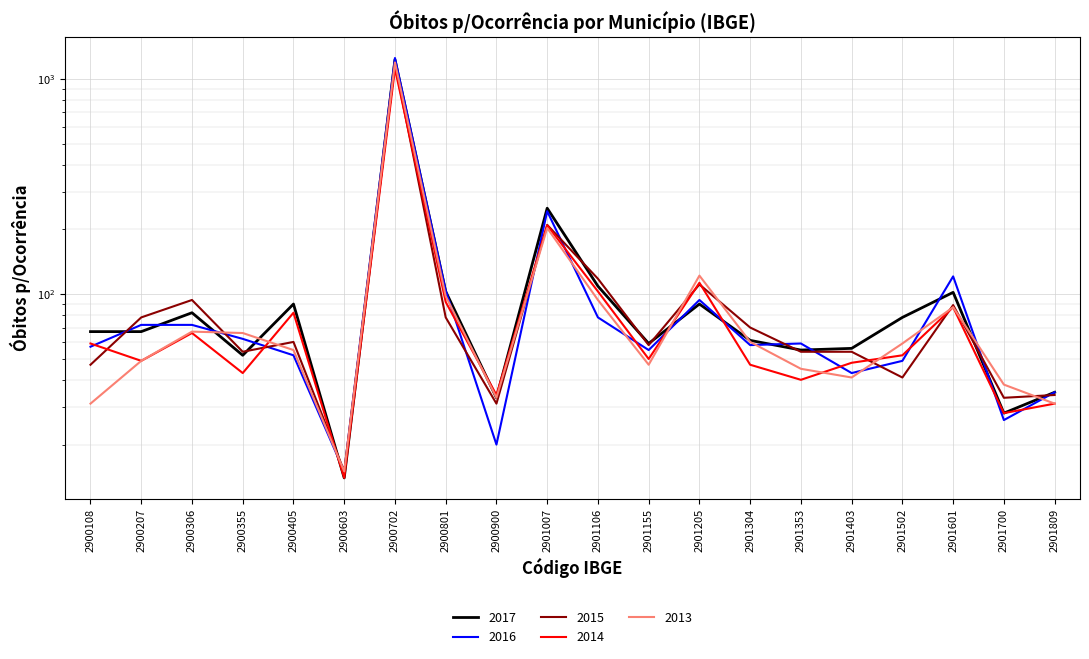

Reading left to right, transcribe all the data shown in this chart.

2017: 67	67	82	52	90	14	1230	103	33	251	109	59	90	61	55	56	78	102	28	35
2016: 57	72	72	62	52	15	1252	104	20	243	78	55	94	58	59	43	49	121	26	35
2015: 47	78	94	54	60	15	1174	78	31	210	118	58	111	70	54	54	41	89	33	34
2014: 59	49	66	43	82	14	1117	92	34	209	103	50	113	47	40	48	52	87	28	31
2013: 31	49	67	66	55	15	1194	98	33	203	94	47	122	60	45	41	59	87	38	31